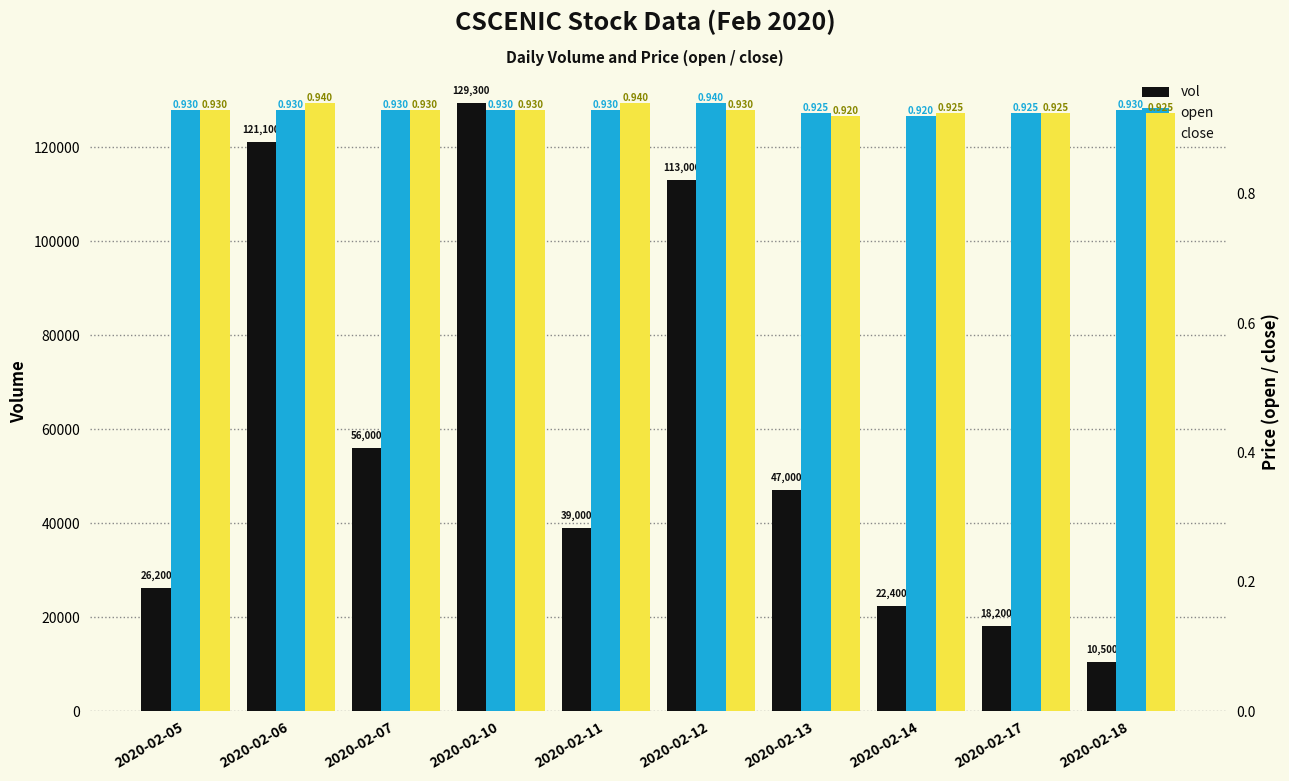

Which series has the largest total across all categories?

vol